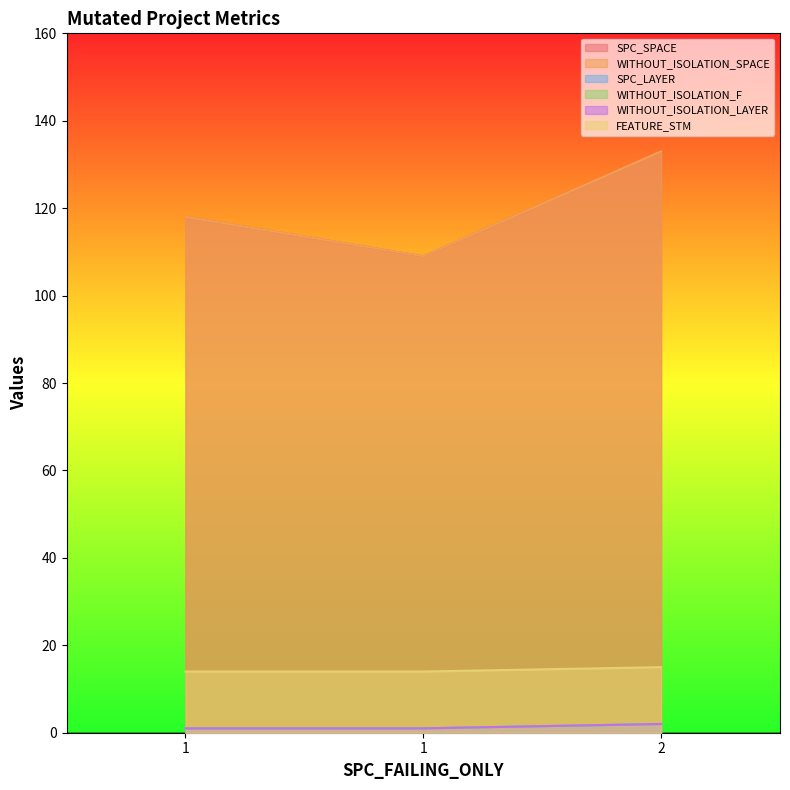

Reading right to left, list all the values displayed in this chart.

SPC_SPACE: 2=133	1=109	1=118
WITHOUT_ISOLATION_SPACE: 2=133	1=109	1=118
SPC_LAYER: 2=2	1=1	1=1
WITHOUT_ISOLATION_F: 2=2	1=1	1=1
WITHOUT_ISOLATION_LAYER: 2=2	1=1	1=1
FEATURE_STM: 2=15	1=14	1=14